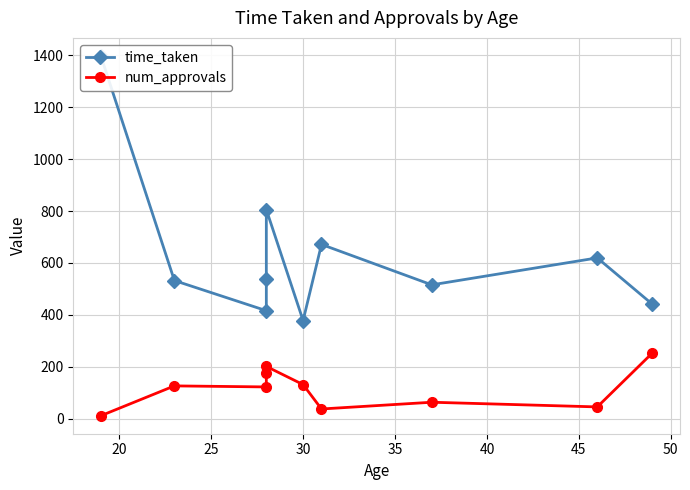

What are all the series names shown in the legend?

time_taken, num_approvals